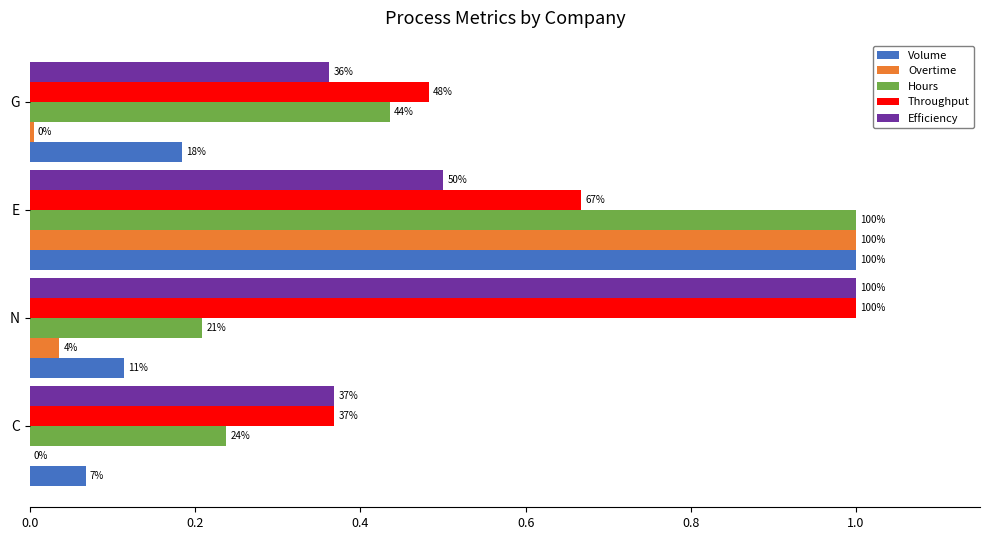

Rank the series by their maximum value, from lowest to highest.

Volume, Overtime, Hours, Throughput, Efficiency